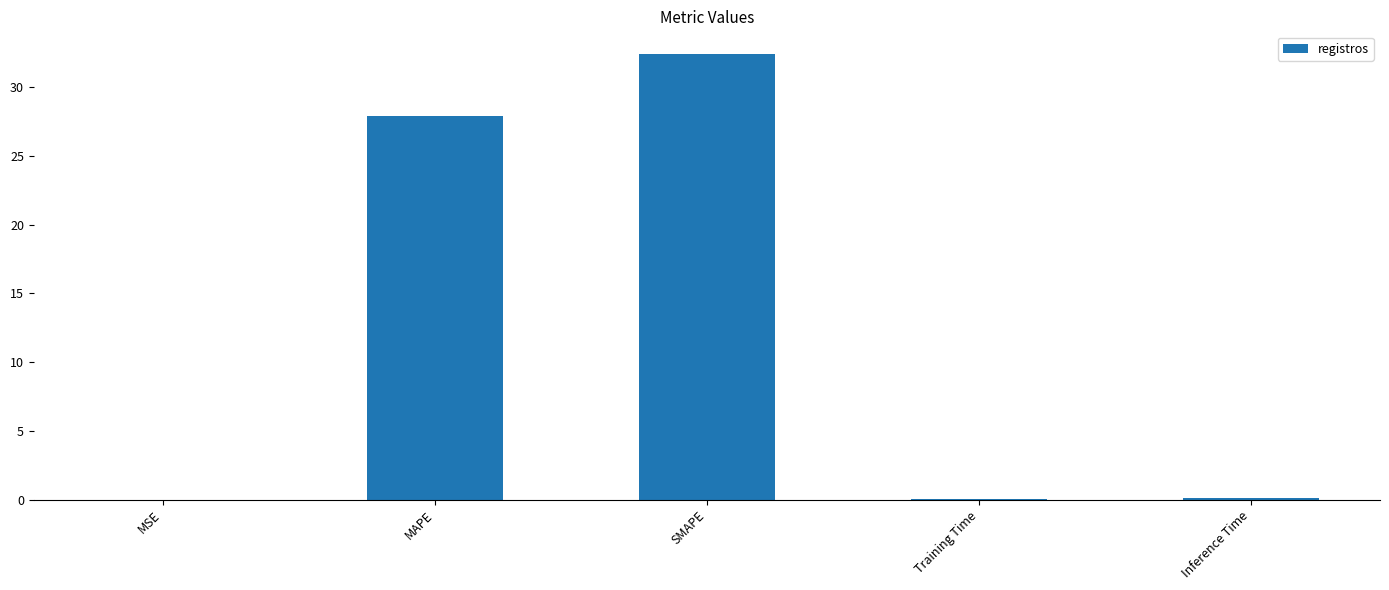

Between MSE and MAPE, which is larger?

MAPE